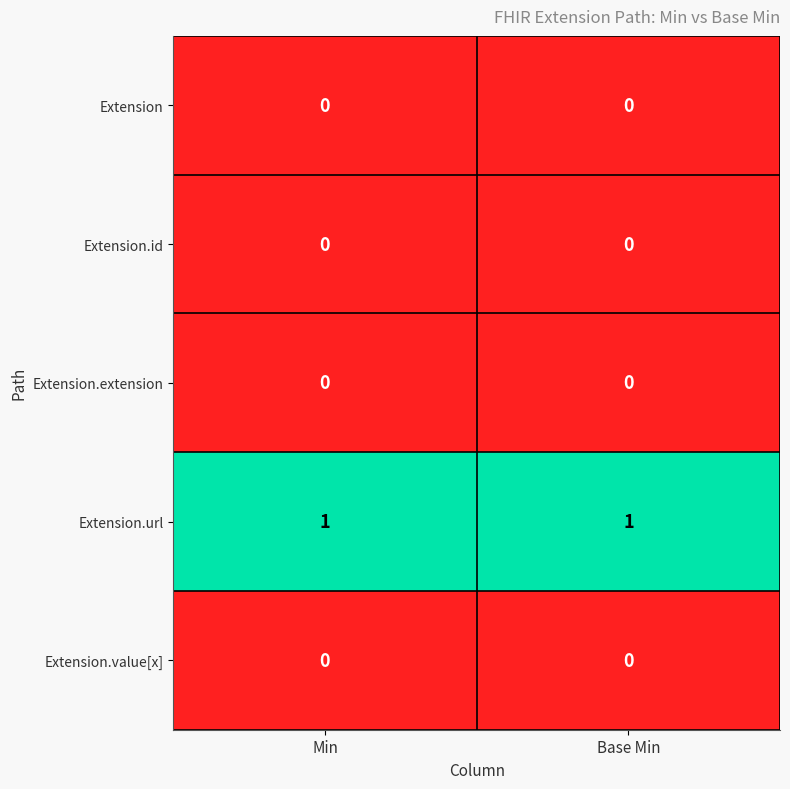

True or false: Extension.url has a value of 1 at Min.

True